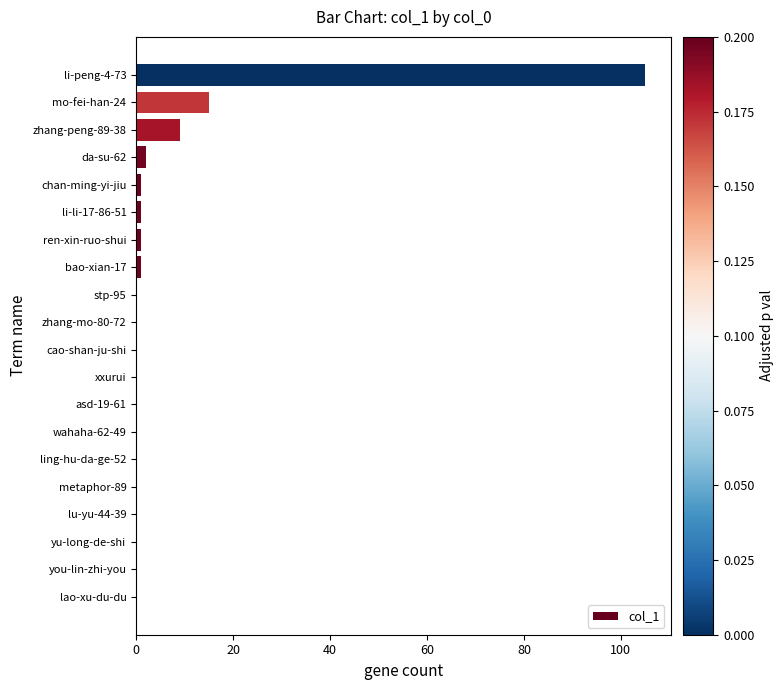

Are the bars grouped side by side (vs. stacked)?

No